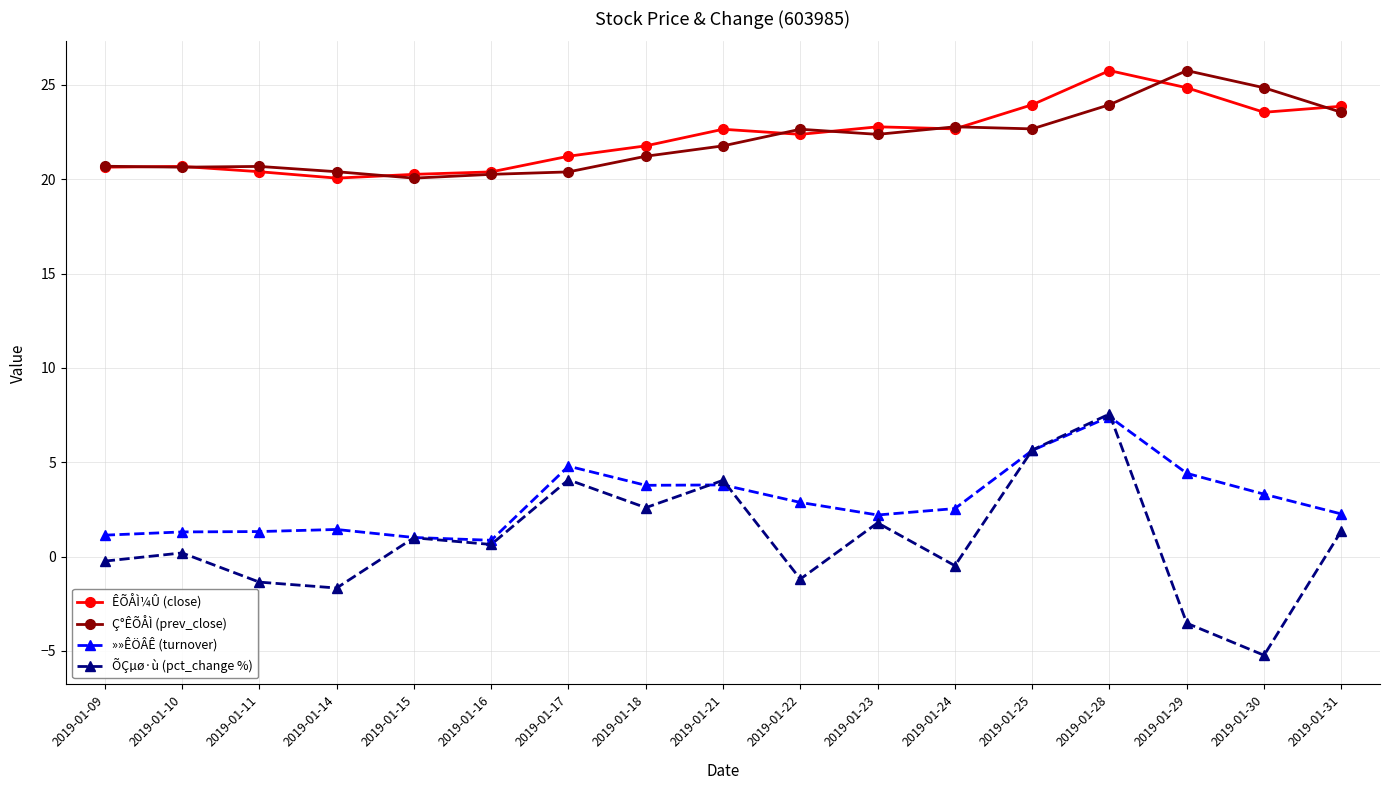

What is the maximum value shown in the chart?

25.8